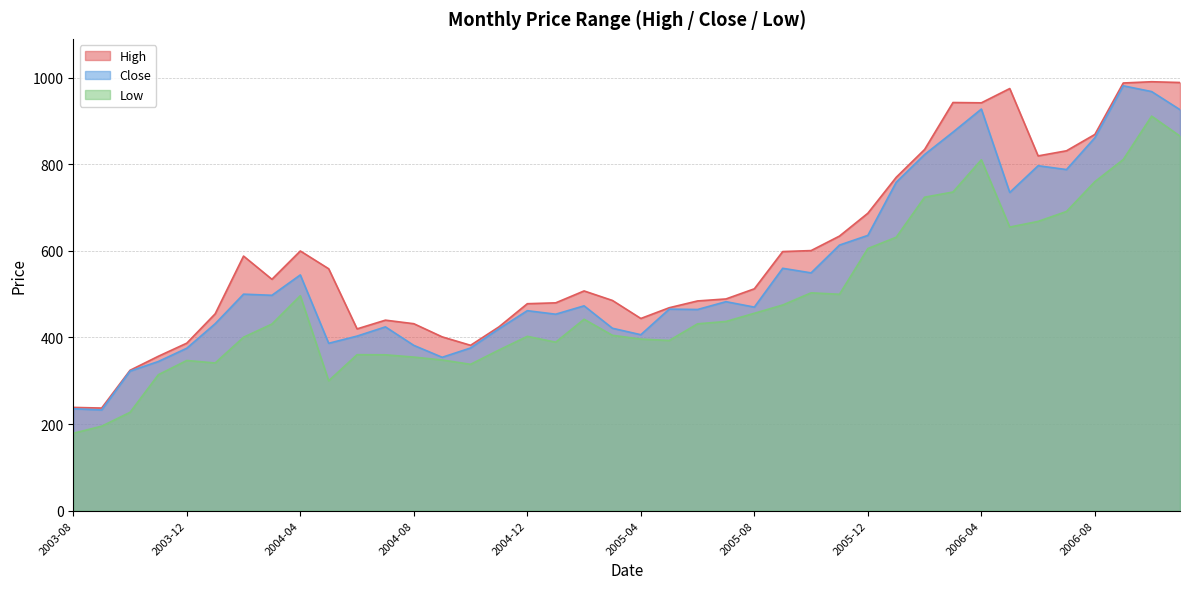

Where is the first local maximum for Low?

2003-12